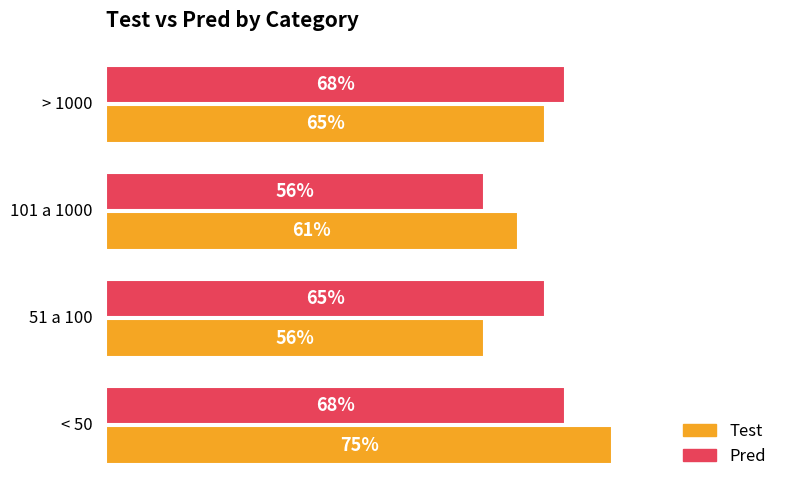

The Pred series shows 68 at < 50. True or false?

True